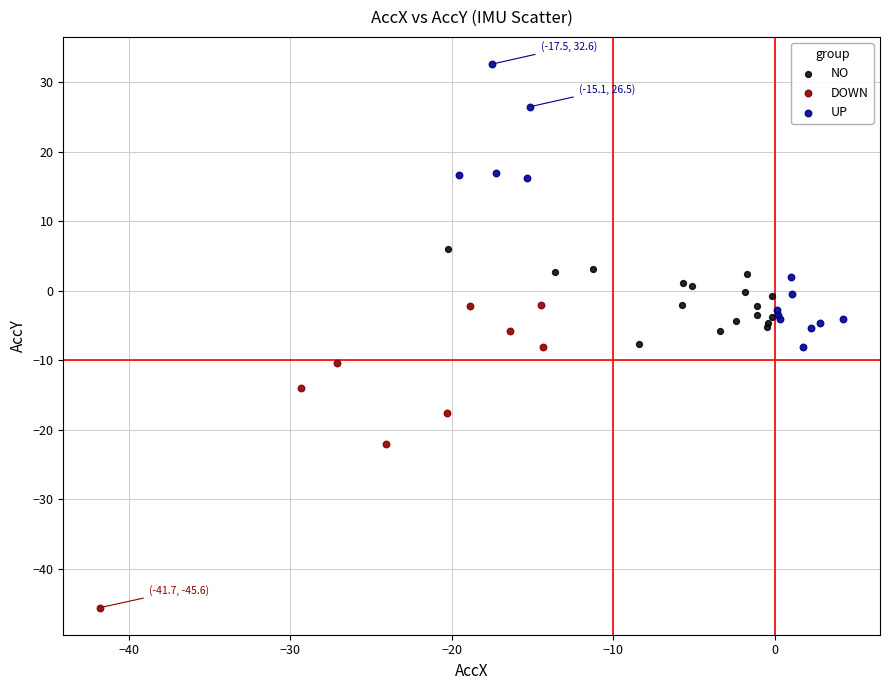

Which series contains the highest Y value?

UP